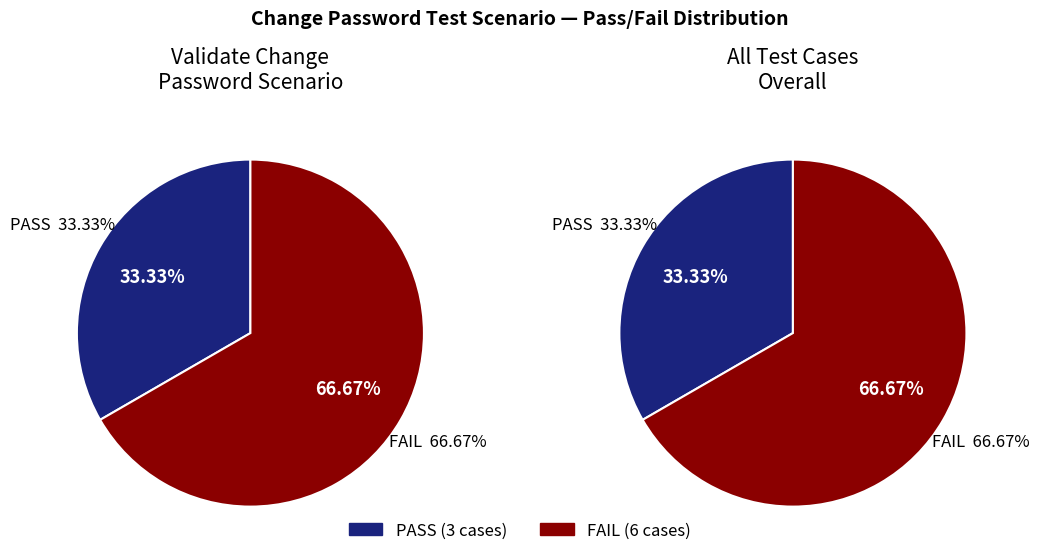

What portion of the pie excludes PASS?

66.7%